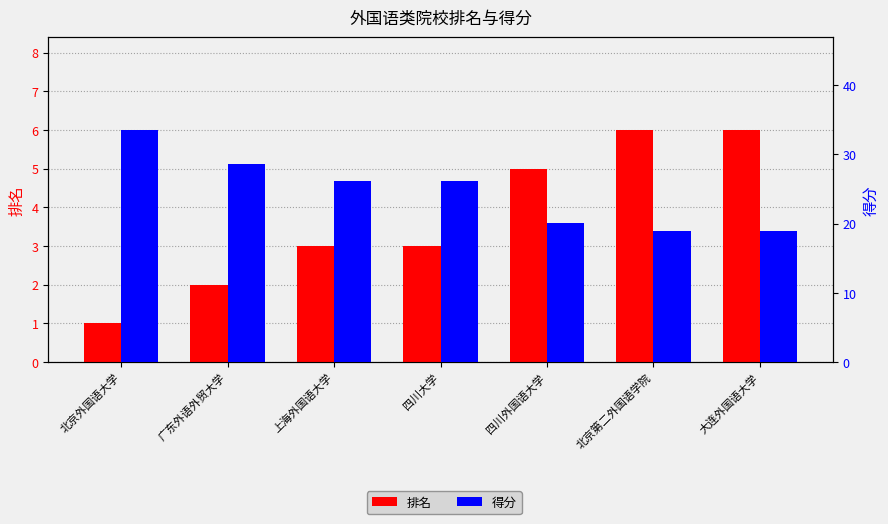

At which category is the sum across all series the highest?

北京外国语大学